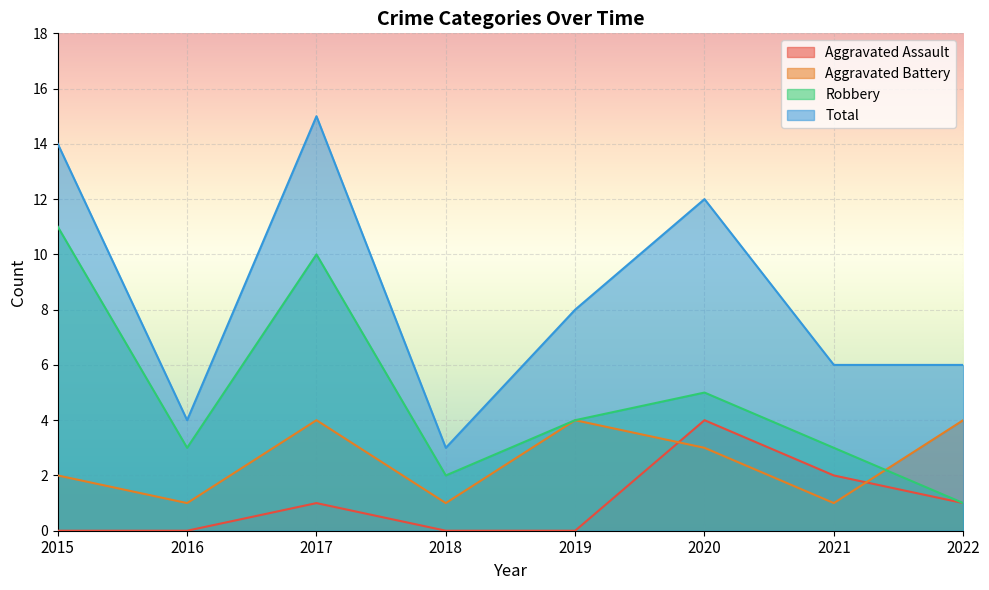

What is the value of the Robbery point at the 6th from the left?

5